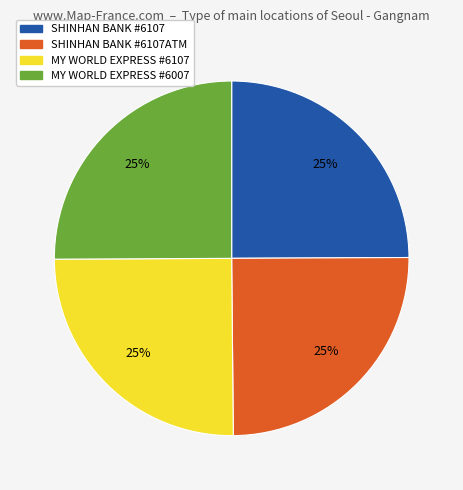

What percentage is the SHINHAN BANK #6107 slice, to the nearest percent?

25%